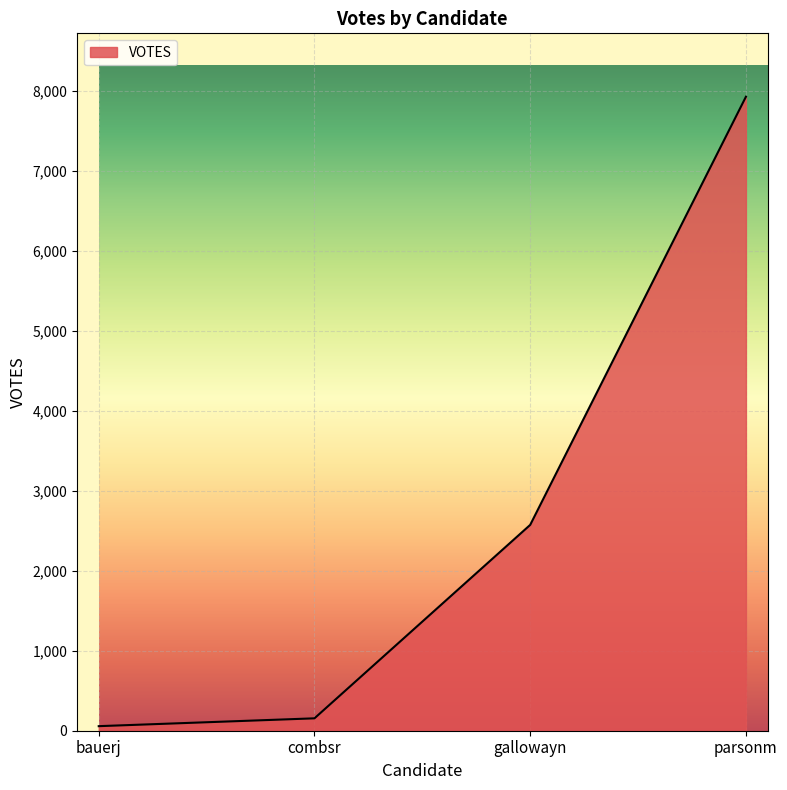

Read the value at bauerj, to the nearest 10.

60